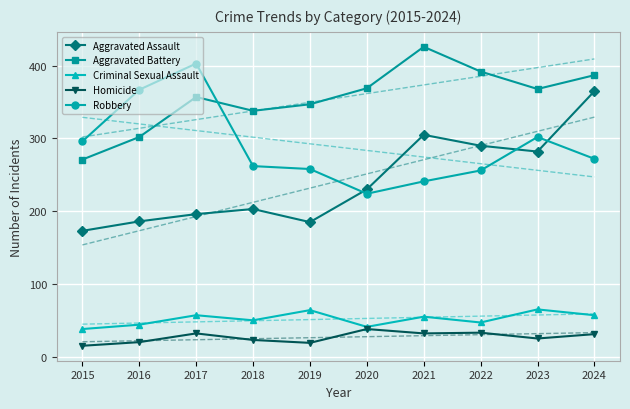

After their last crossing, which series has the higher values: Aggravated Battery or Robbery?

Aggravated Battery